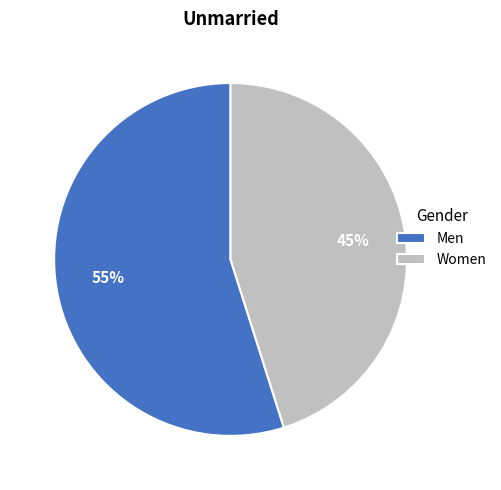

To the nearest percent, what portion does Men represent?

55%